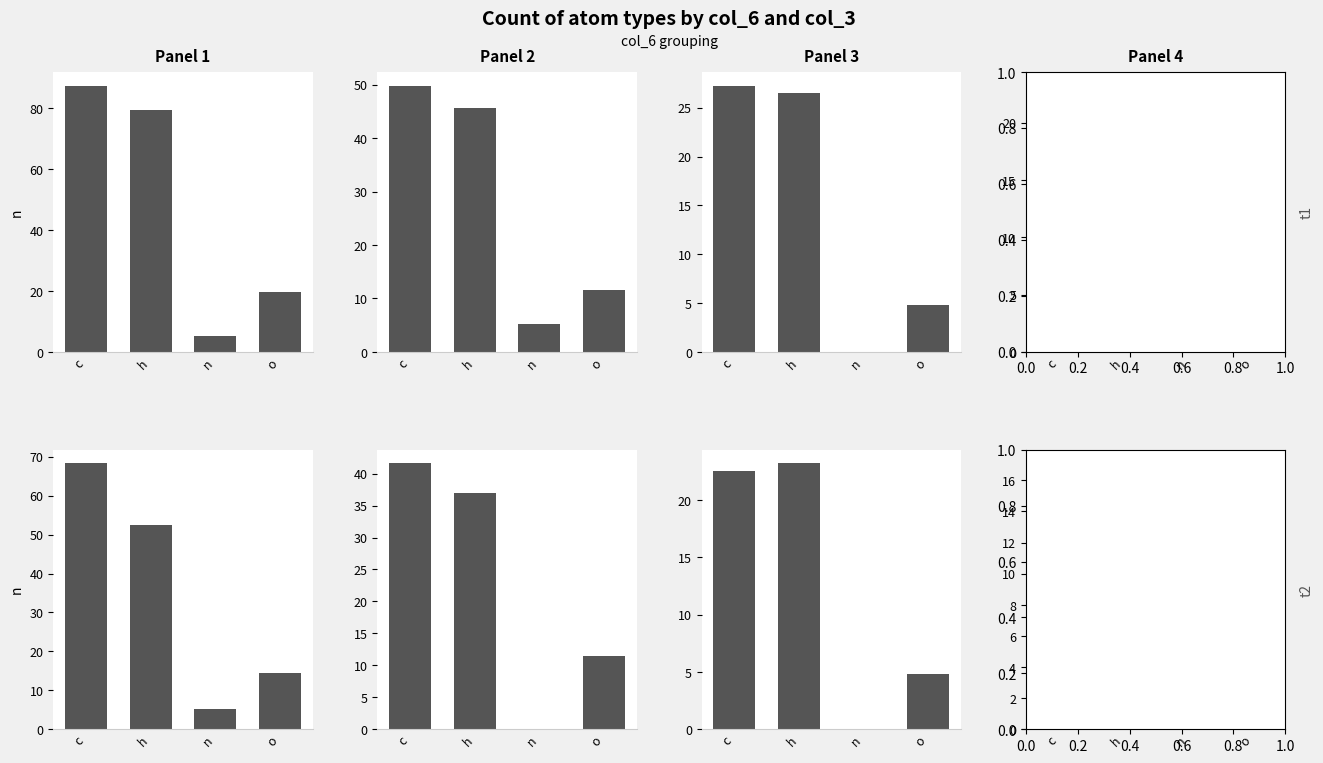

Which series has the largest total across all categories?

Panel 1